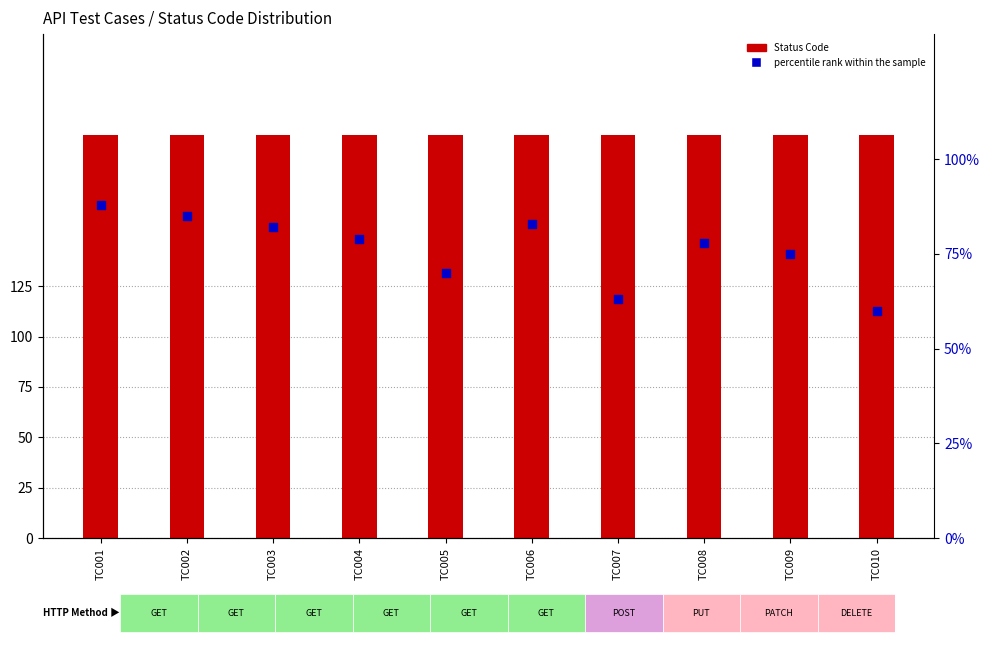

At how many categories does at least one series exceed 184?

10